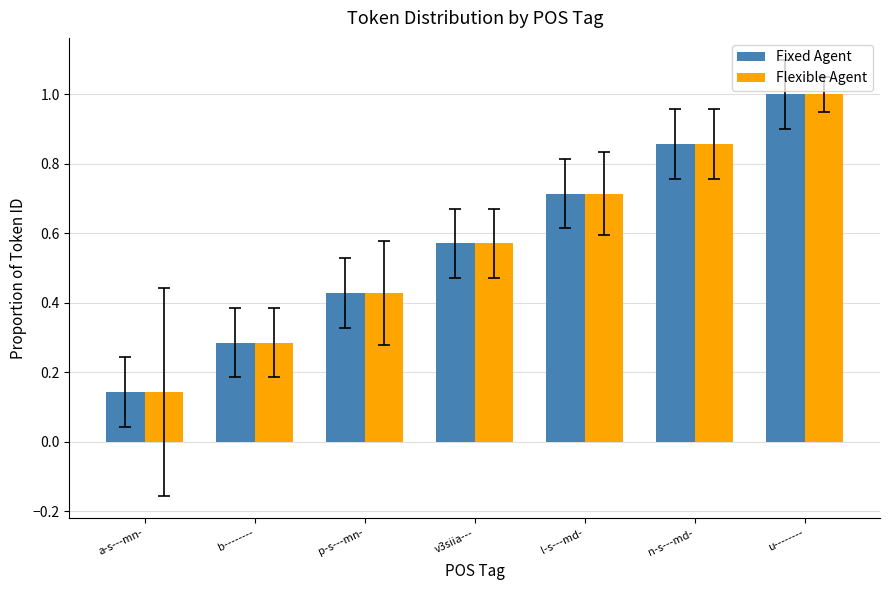

Which category has the lowest value in the Flexible Agent series?

a-s---mn-